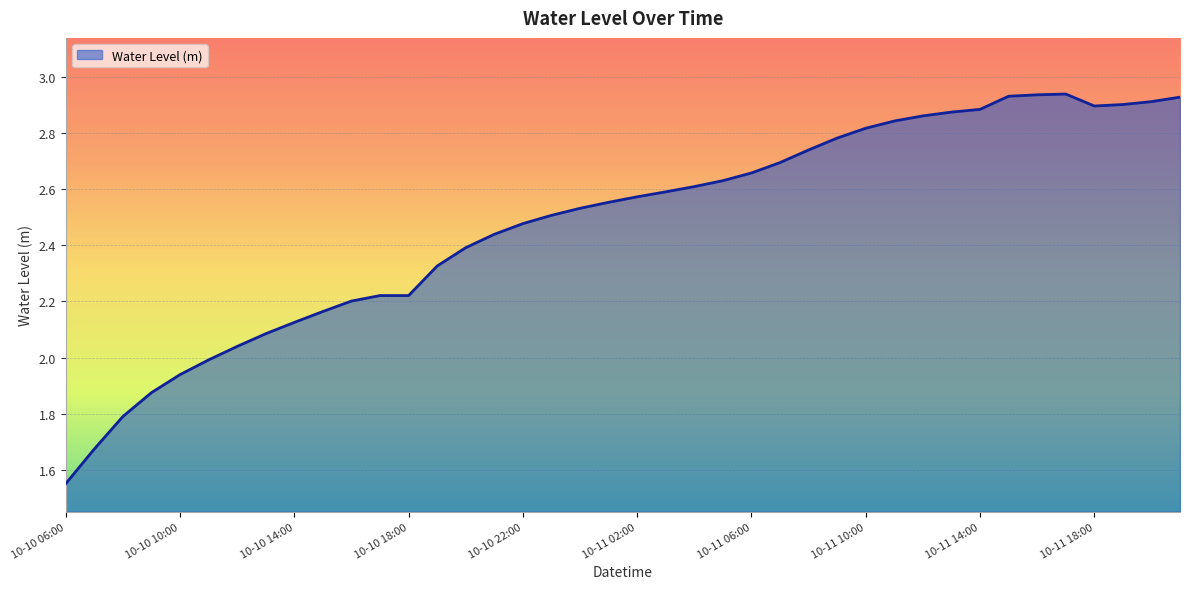

At which category does the chart reach its peak across all series?

2024-10-11 17:00